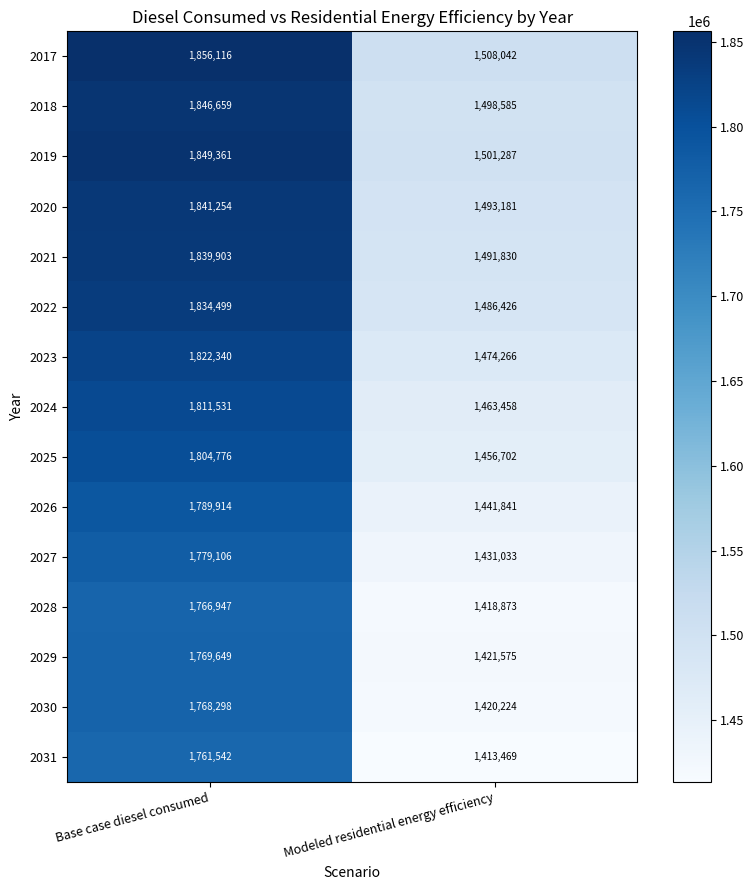

What is the approximate value of 2019 at Base case diesel consumed, to the nearest 10?

1849360